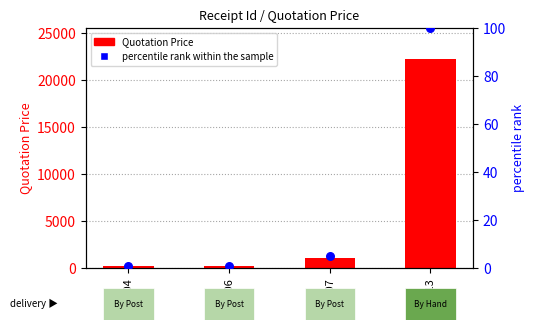

Which series has the largest total across all categories?

Quotation Price